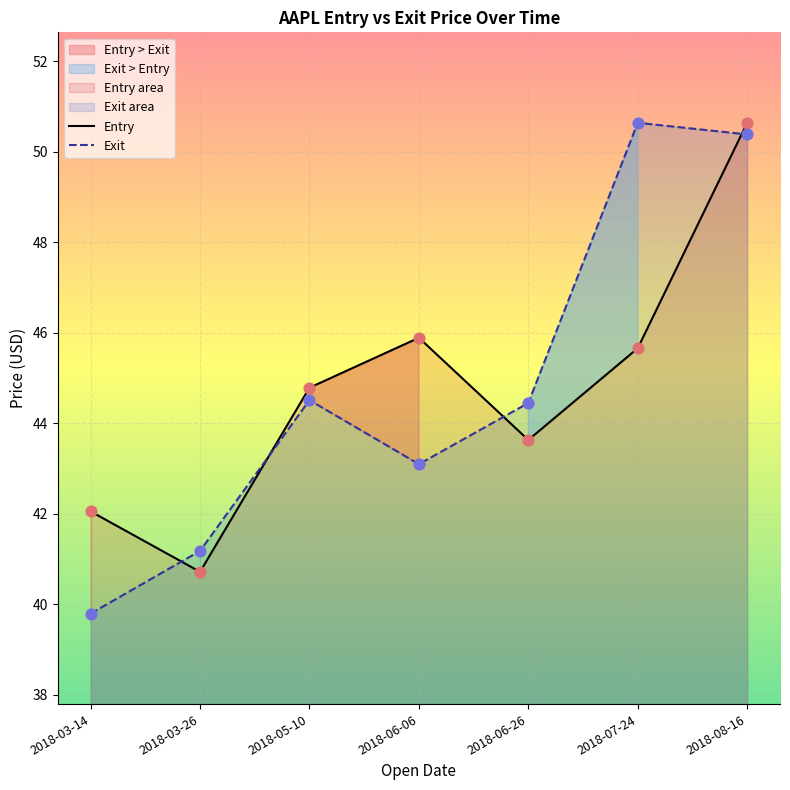

Which series has the largest total across all categories?

Exit